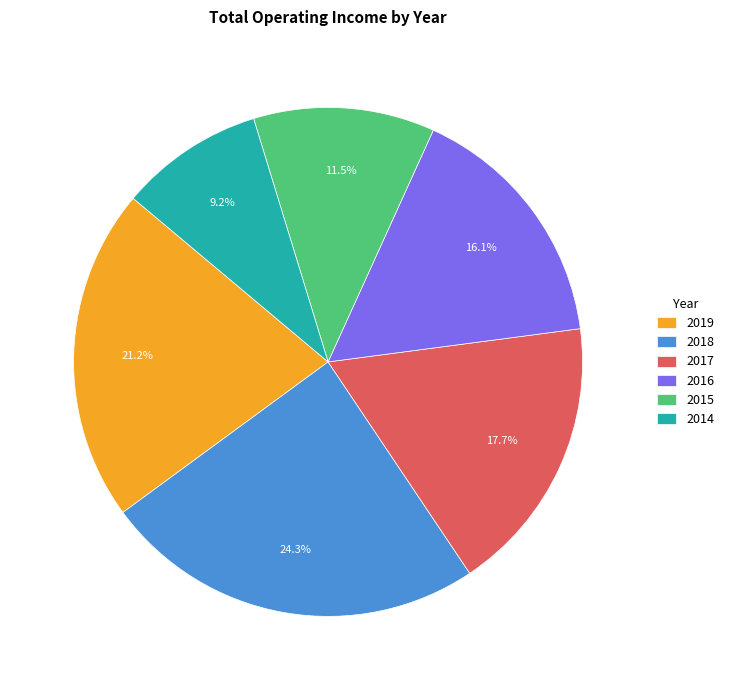

Which has a higher value, 2017 or 2014?

2017